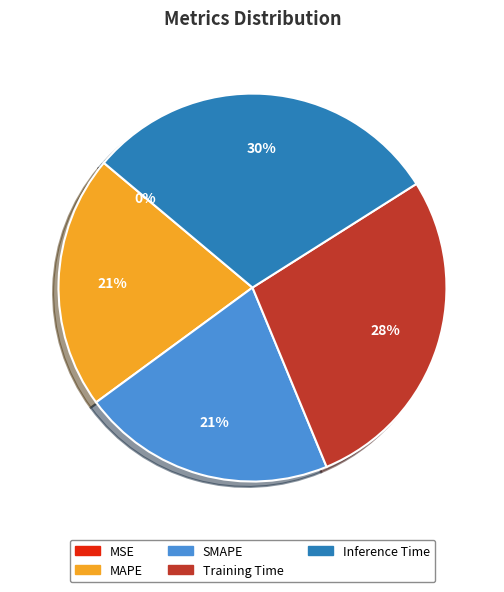

Which slice is the largest?

Inference Time